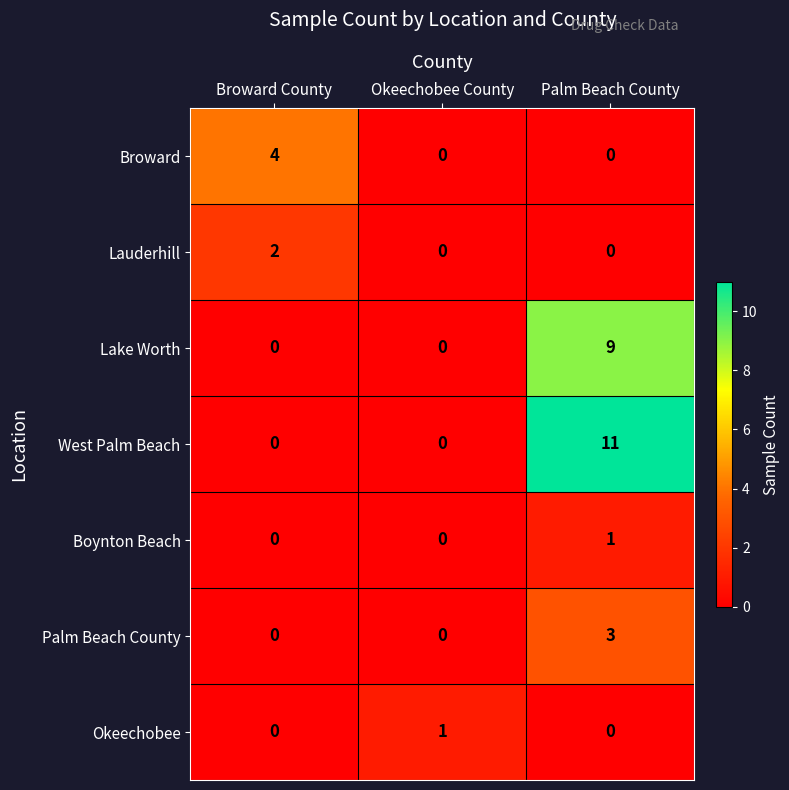

At which label does Boynton Beach reach its peak?

Palm Beach County